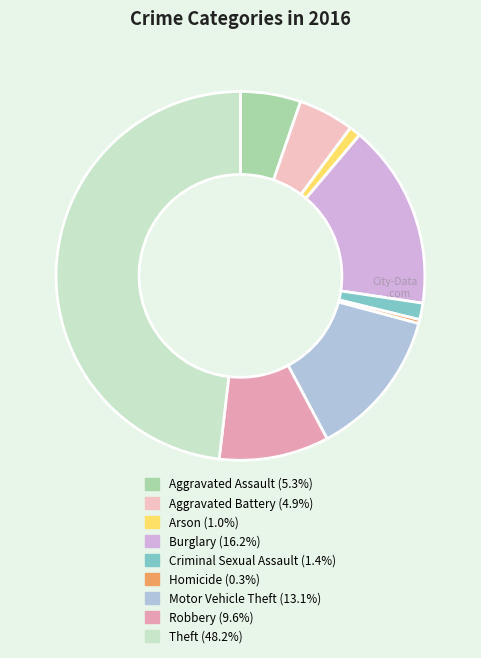

Which category has the biggest portion of the pie?

Theft